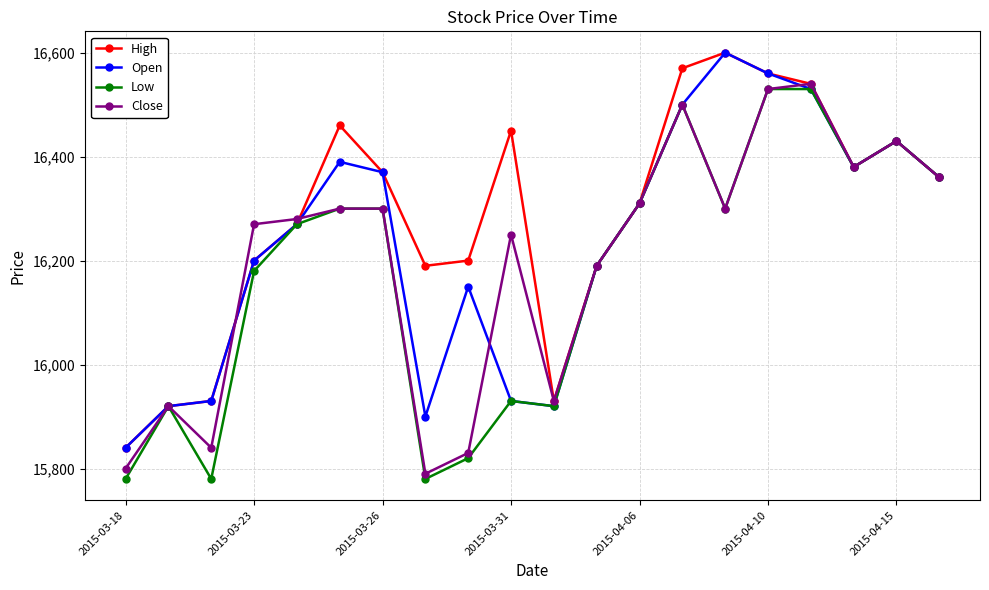

Which series has the largest total across all categories?

High